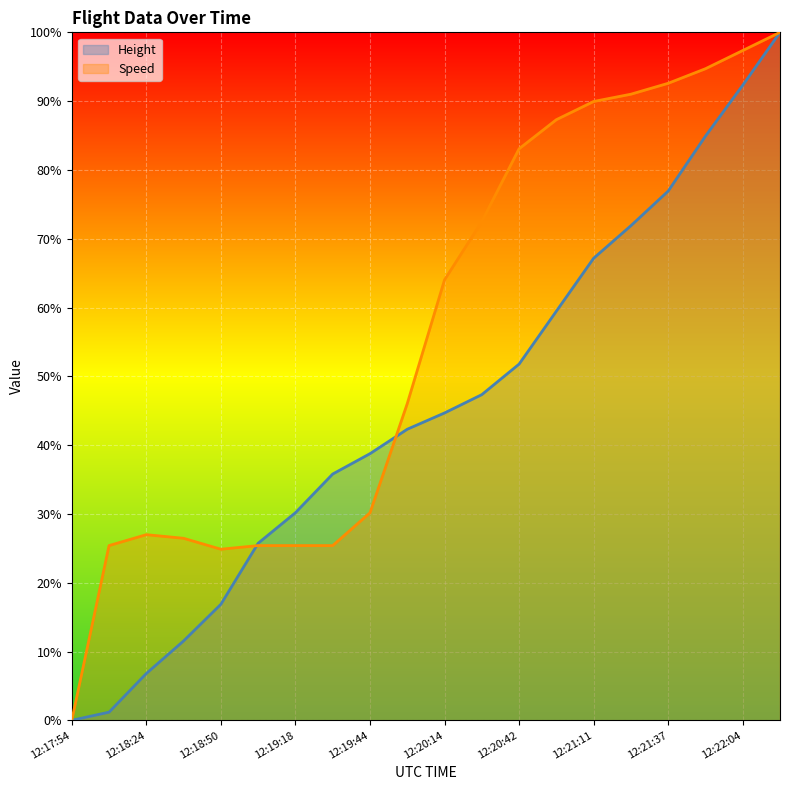

Rank the series at 12:18:50 from highest to lowest value.

Speed, Height